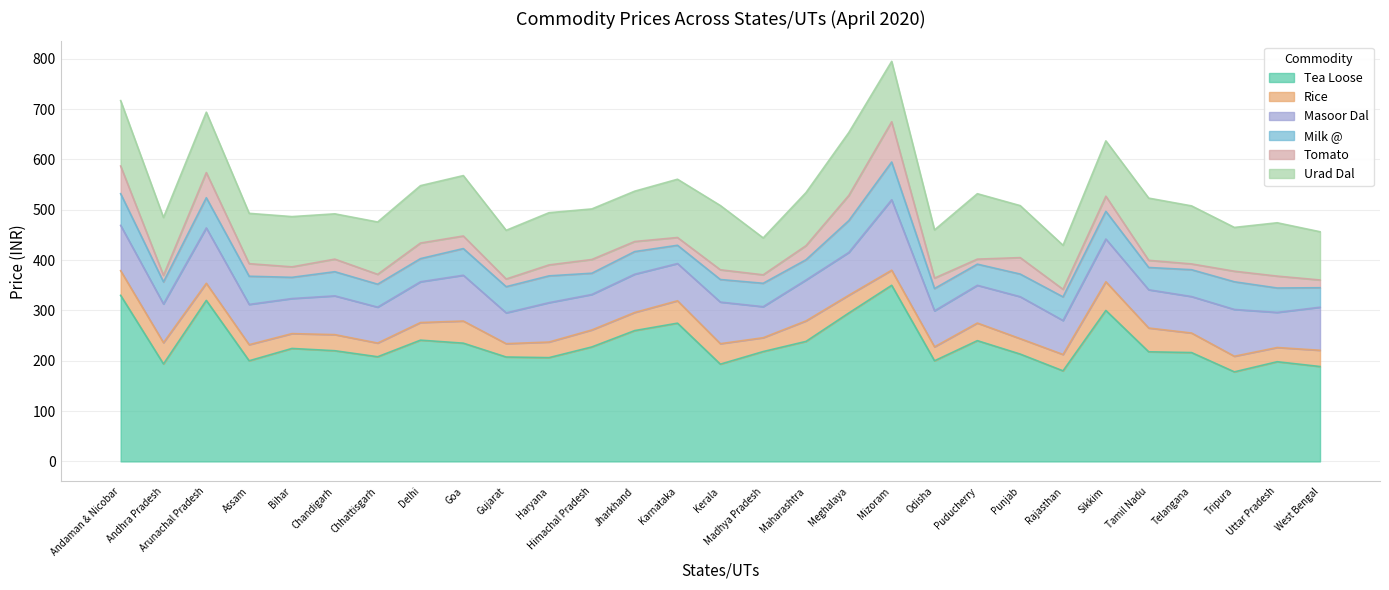

Where does the Masoor Dal series first go above 77?

Andaman & Nicobar